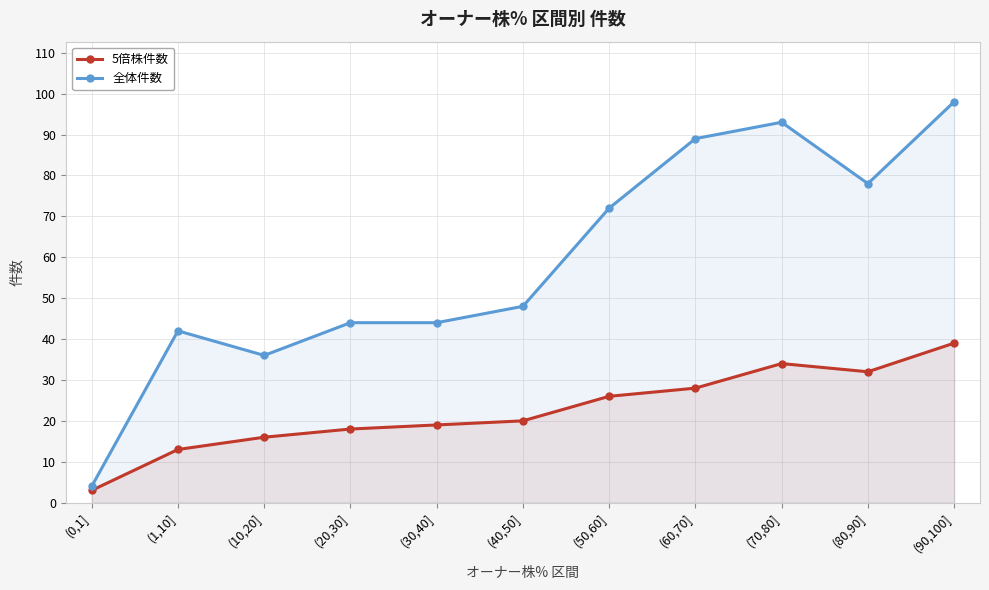

Reading left to right, extract all data points from this chart.

5倍株件数: (0,1]=3	(1,10]=13	(10,20]=16	(20,30]=18	(30,40]=19	(40,50]=20	(50,60]=26	(60,70]=28	(70,80]=34	(80,90]=32	(90,100]=39
全体件数: (0,1]=4	(1,10]=42	(10,20]=36	(20,30]=44	(30,40]=44	(40,50]=48	(50,60]=72	(60,70]=89	(70,80]=93	(80,90]=78	(90,100]=98